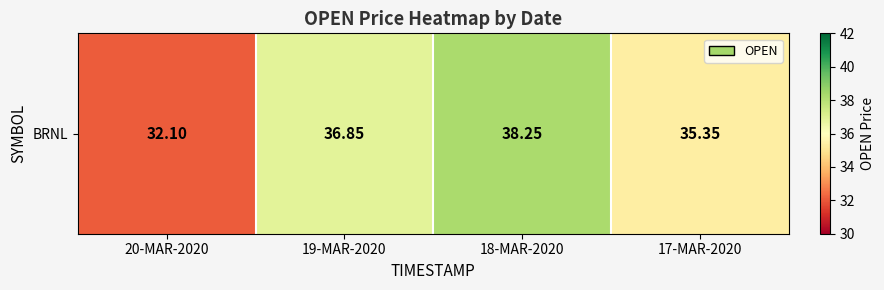

What is the average value?

35.6